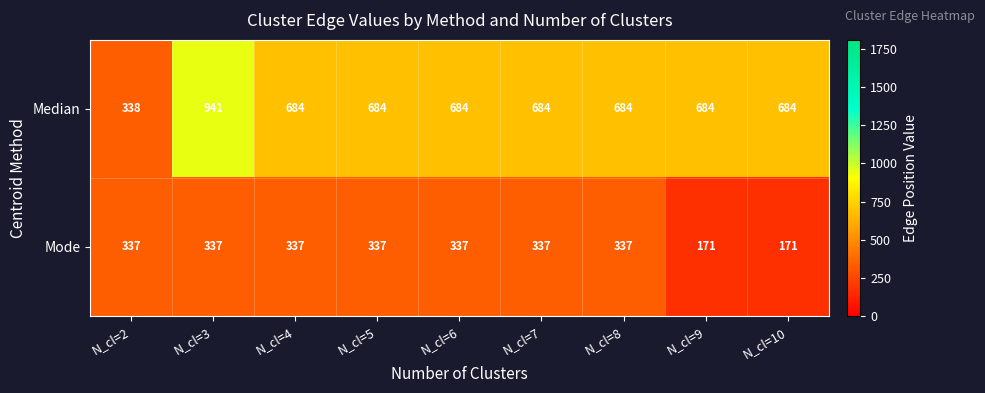

What is the difference between the highest and lowest values at N_cl=9?

513